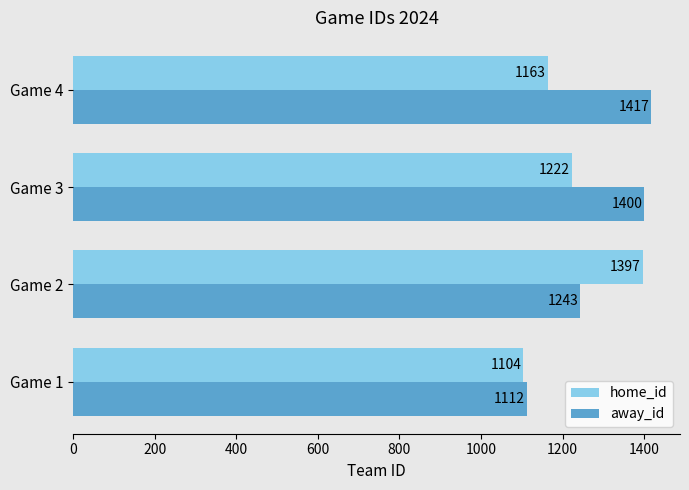

How many home_id values are between 1163 and 1397?

3